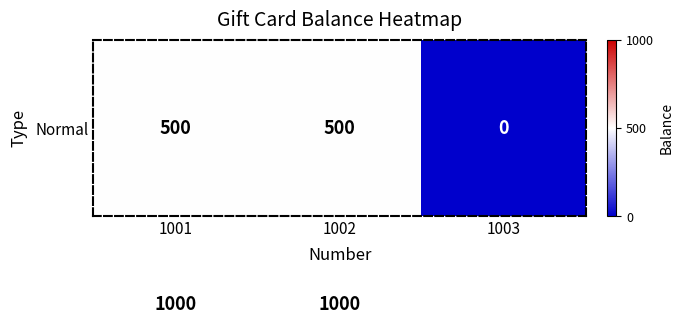

At which category does the chart reach its minimum across all series?

1003